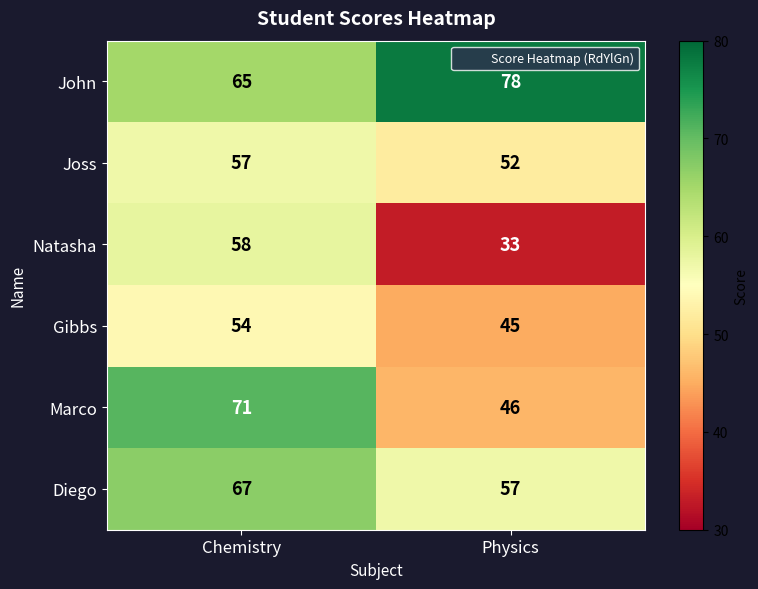

List the series in order of their peak value, highest first.

John, Marco, Diego, Natasha, Joss, Gibbs